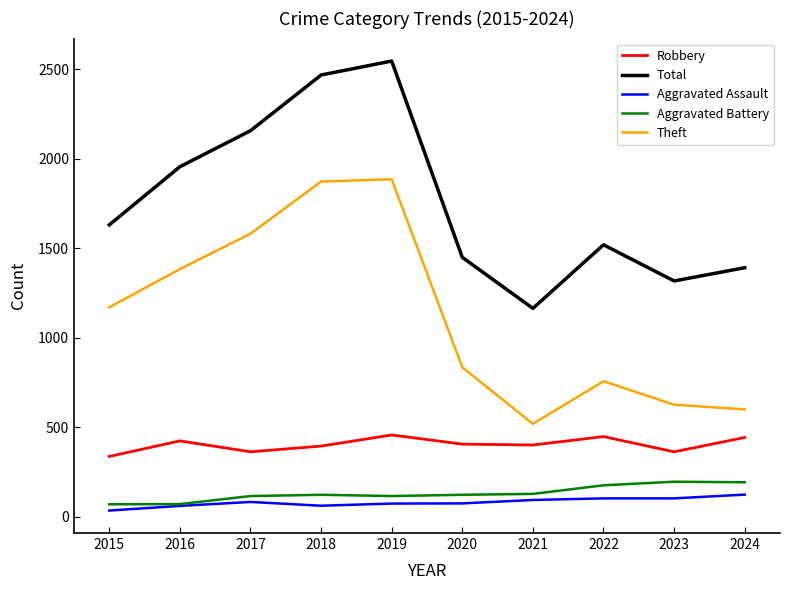

True or false: Robbery and Aggravated Assault cross at least once.

False